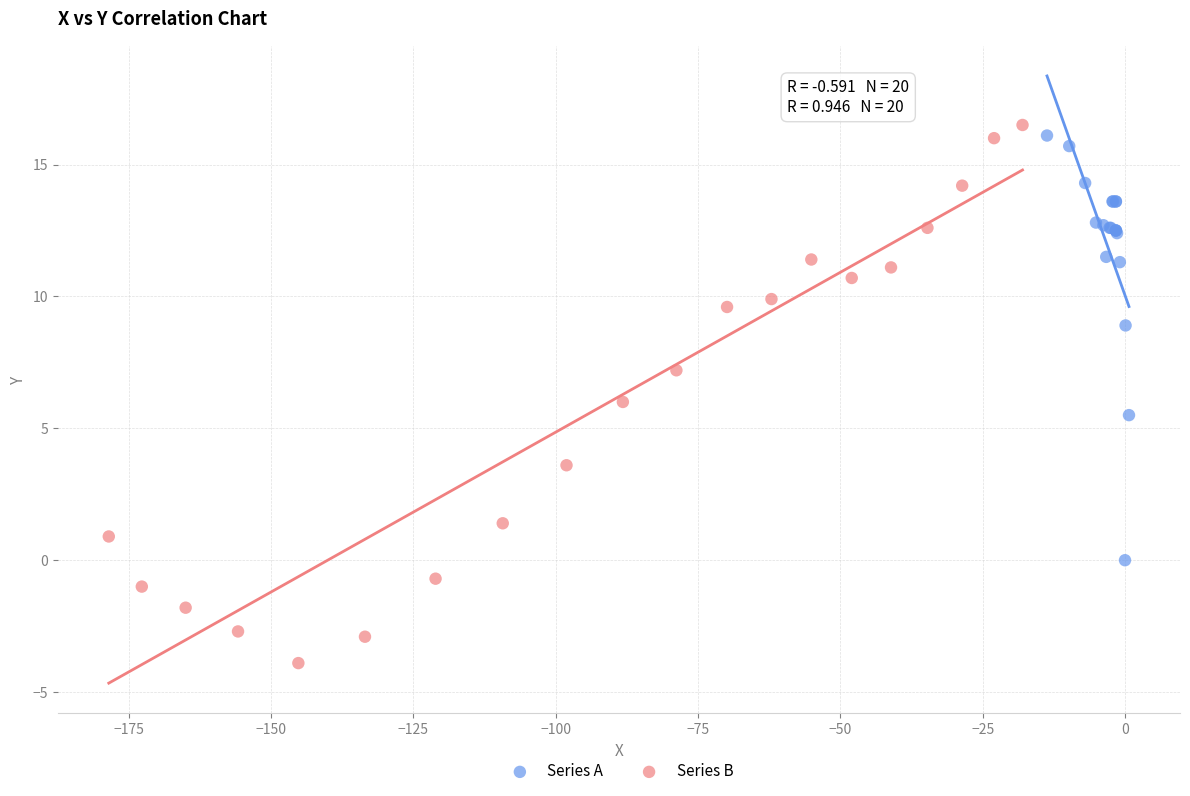

Which series contains the lowest Y value?

Series B